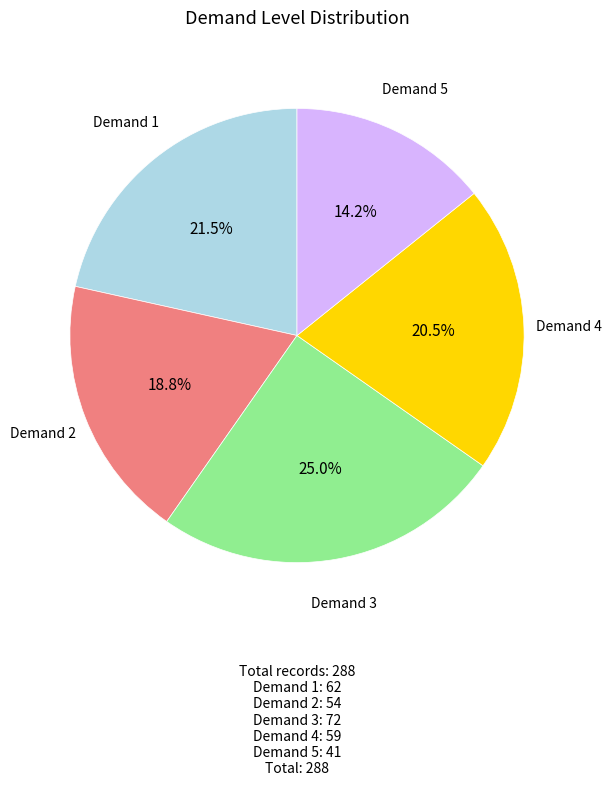

Does any single category account for the majority?

No